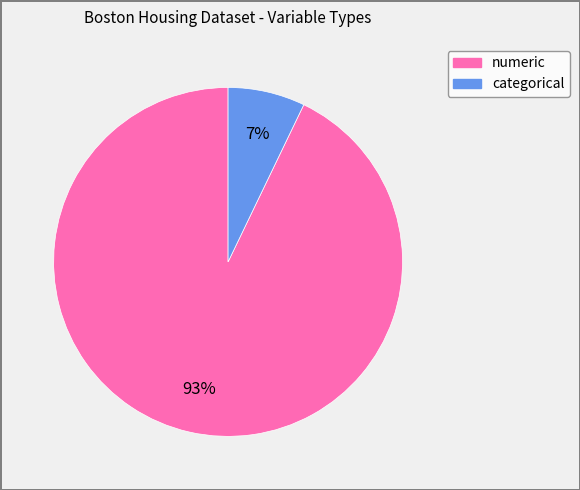

What is the smallest slice in the pie chart?

categorical